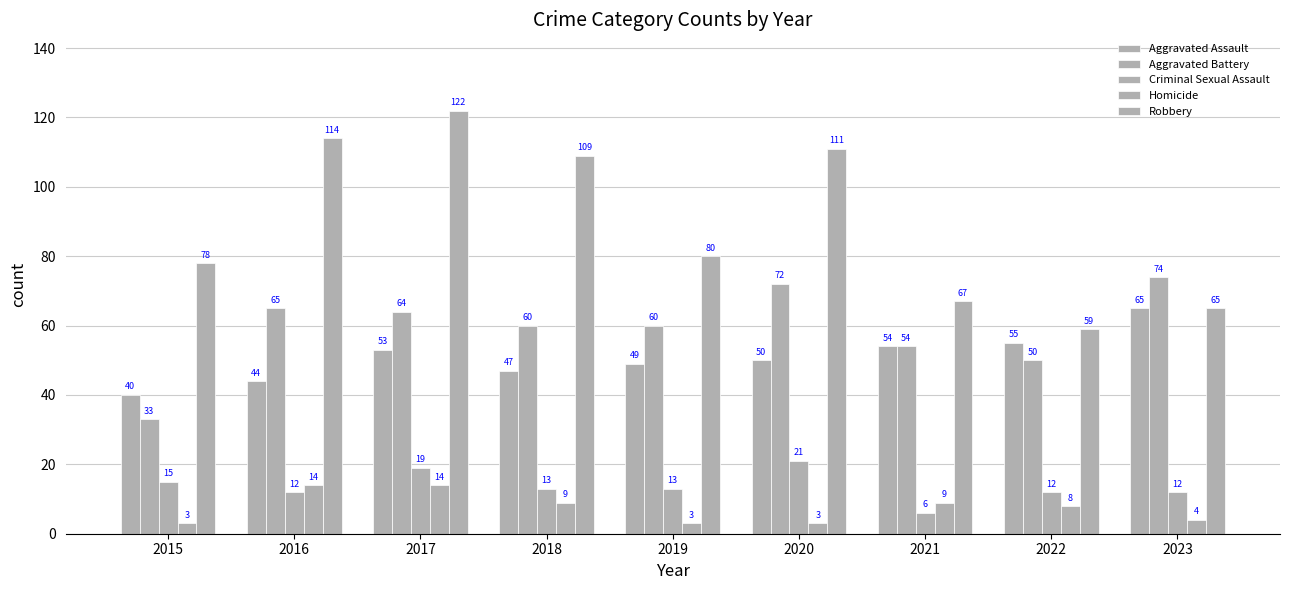

What is the lowest value of the Criminal Sexual Assault series?

6